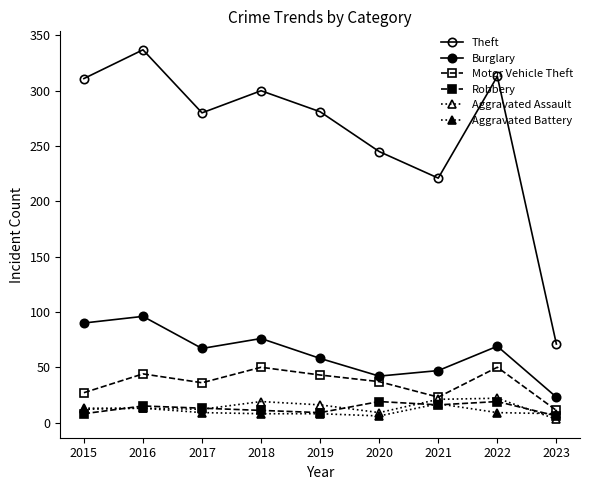

How many data points in Motor Vehicle Theft are less than 37?

4